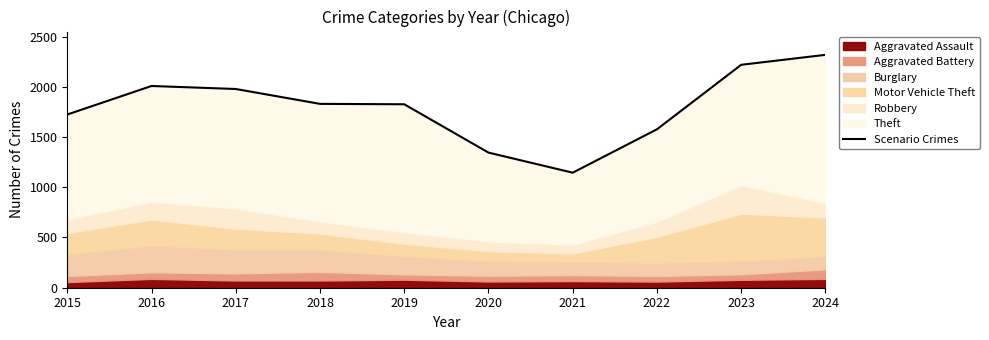

Reading left to right, extract all data points from this chart.

1724	2008	1978	1830	1826	1345	1145	1577	2219	2318